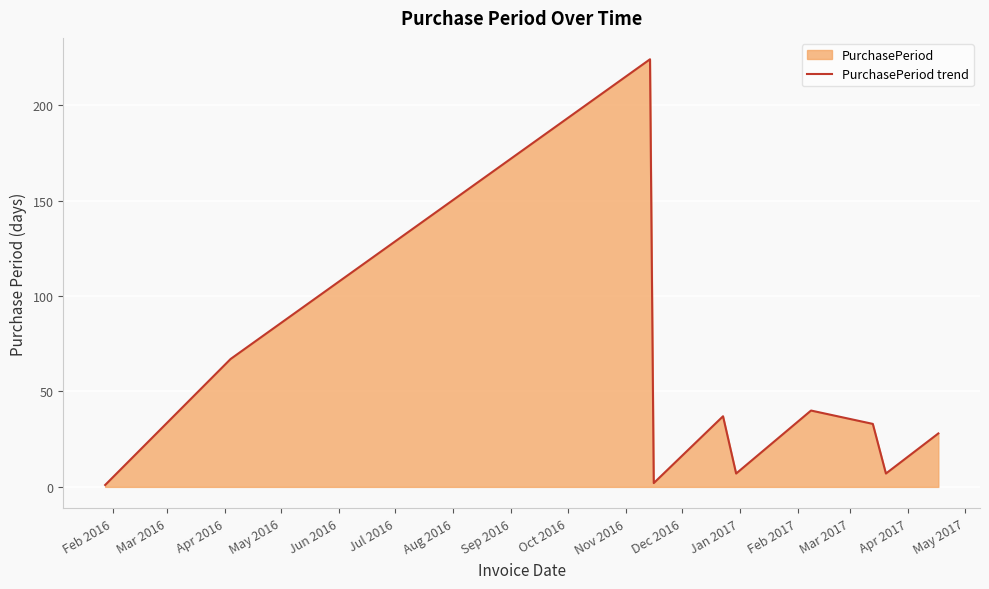

Count the number of values greater than 33.

4